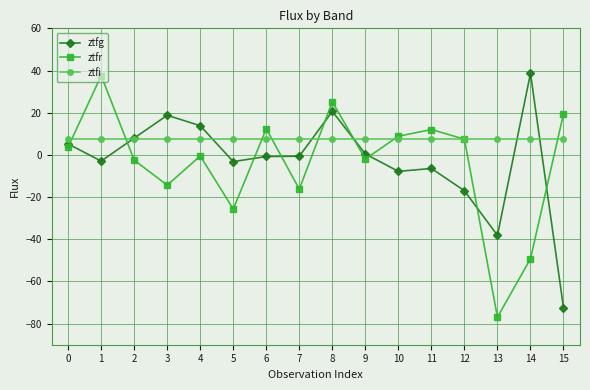

Where is the first local minimum for ztfg?

1